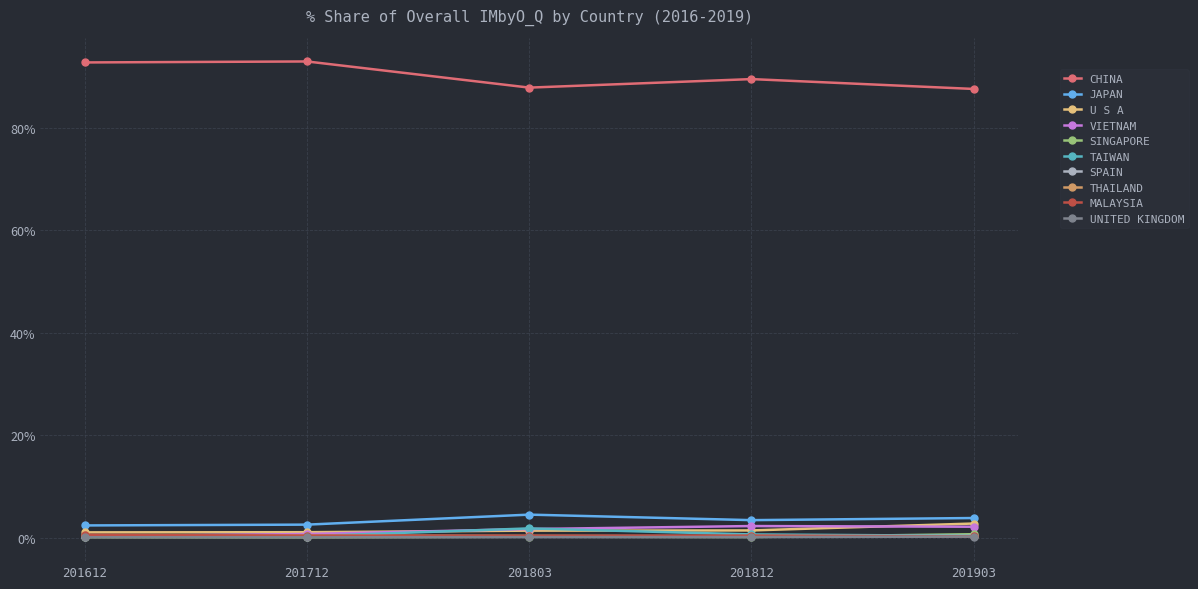

True or false: JAPAN has more than 0 interior local peaks.

True